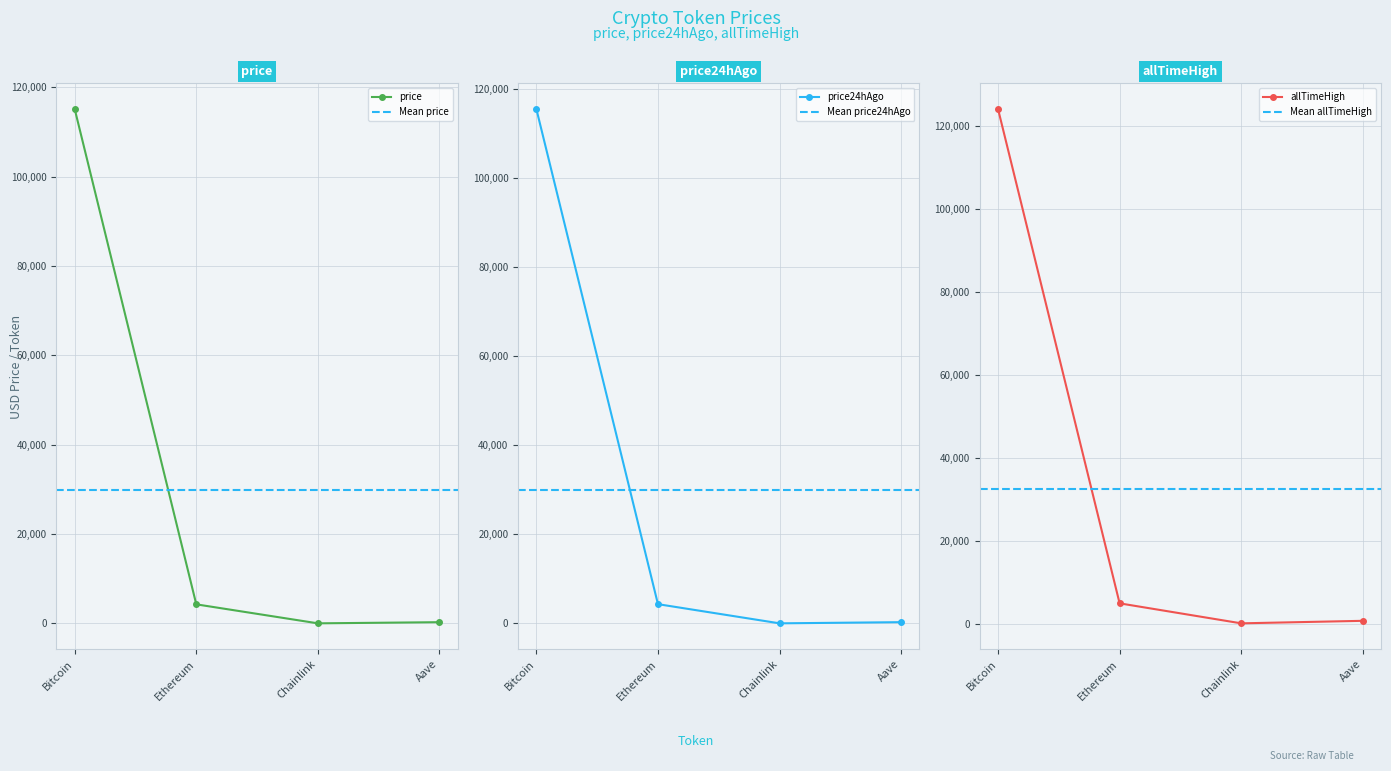

At how many categories does at least one series exceed 52106?

1